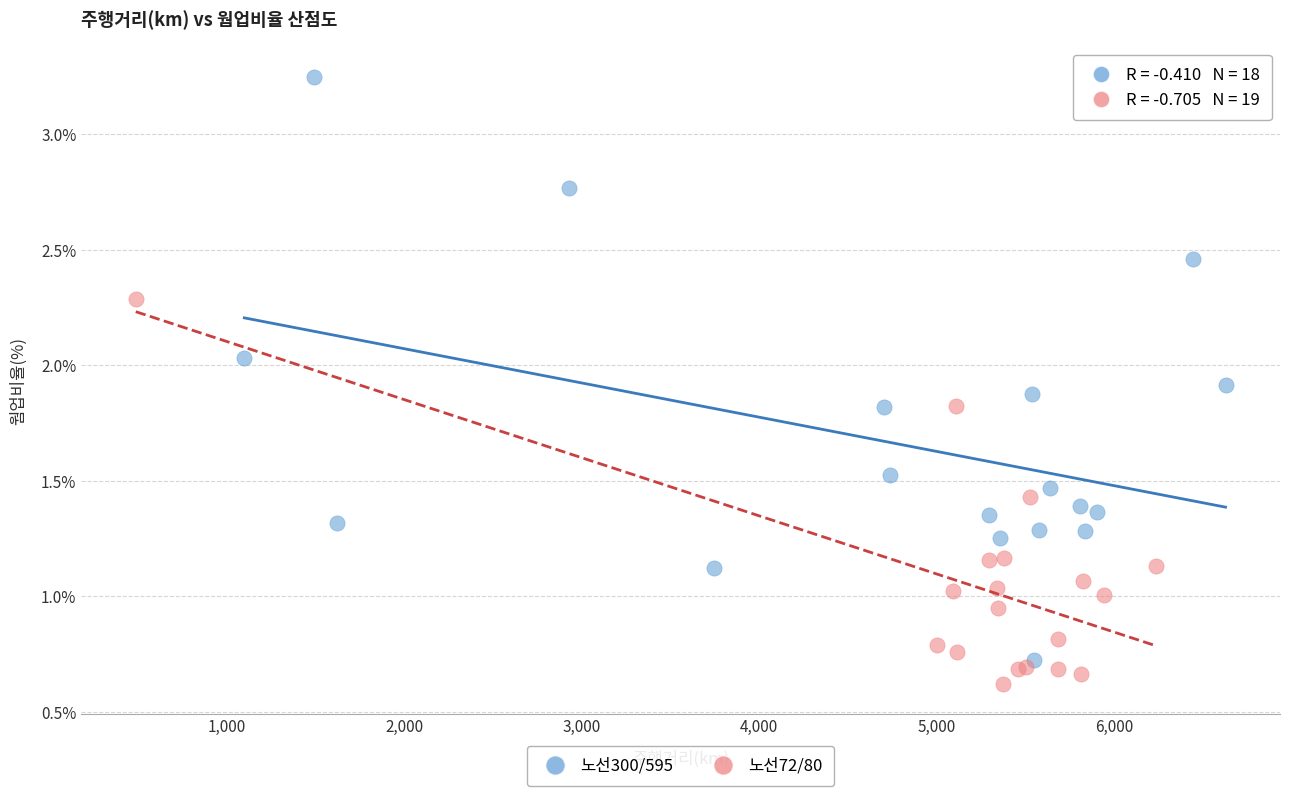

What are all the series names shown in the legend?

노선300/595, 노선72/80